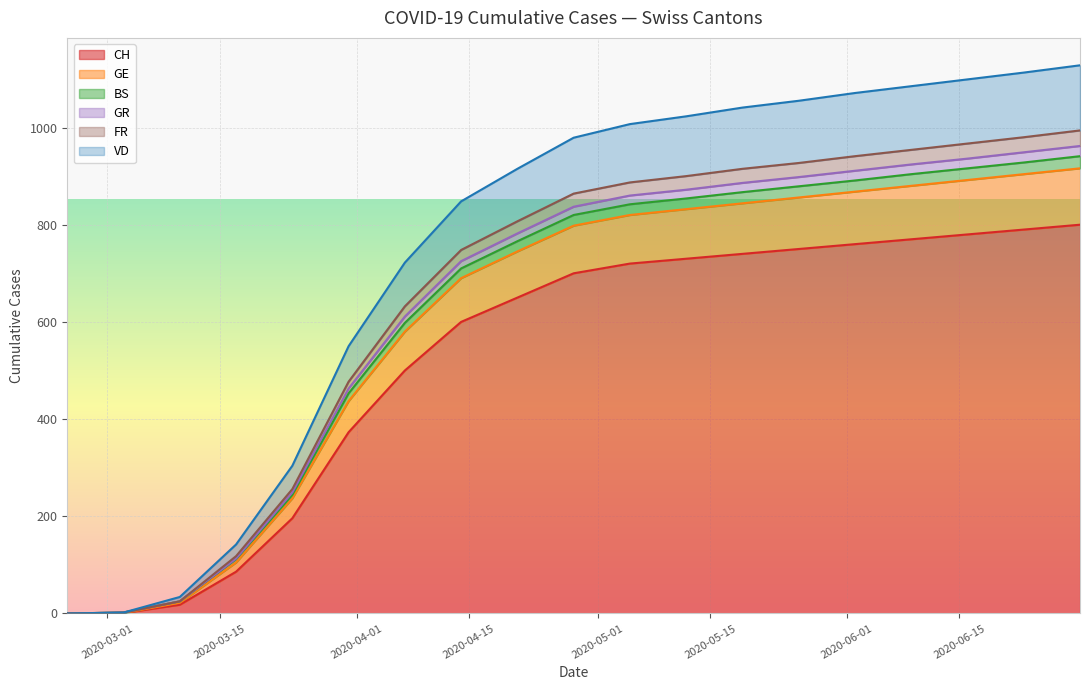

True or false: GR and CH intersect in this chart.

False